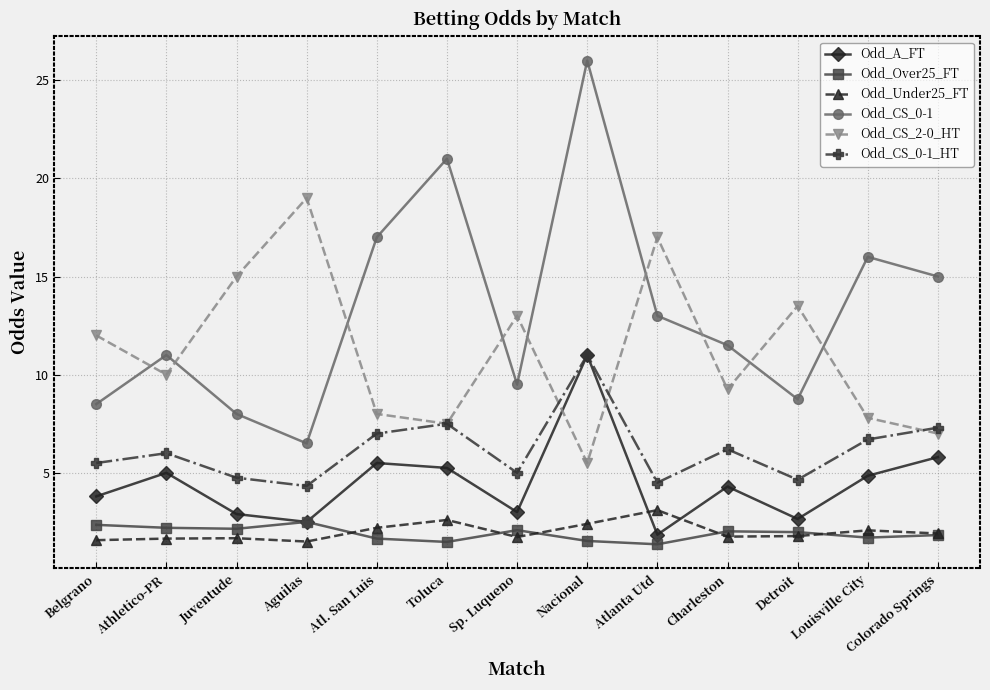

At Juventude, list the series in order from largest to smallest.

Odd_CS_2-0_HT, Odd_CS_0-1, Odd_CS_0-1_HT, Odd_A_FT, Odd_Over25_FT, Odd_Under25_FT